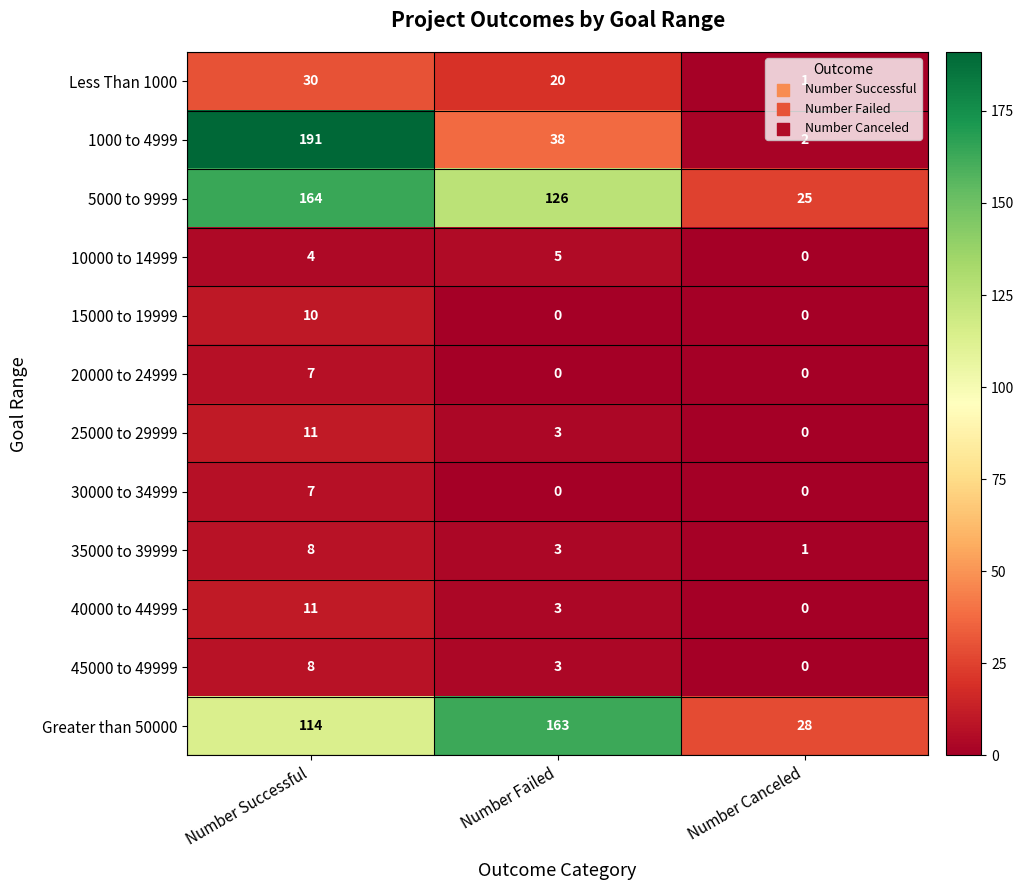

What is the difference between the maximum and second lowest values in the 15000 to 19999 series?

10